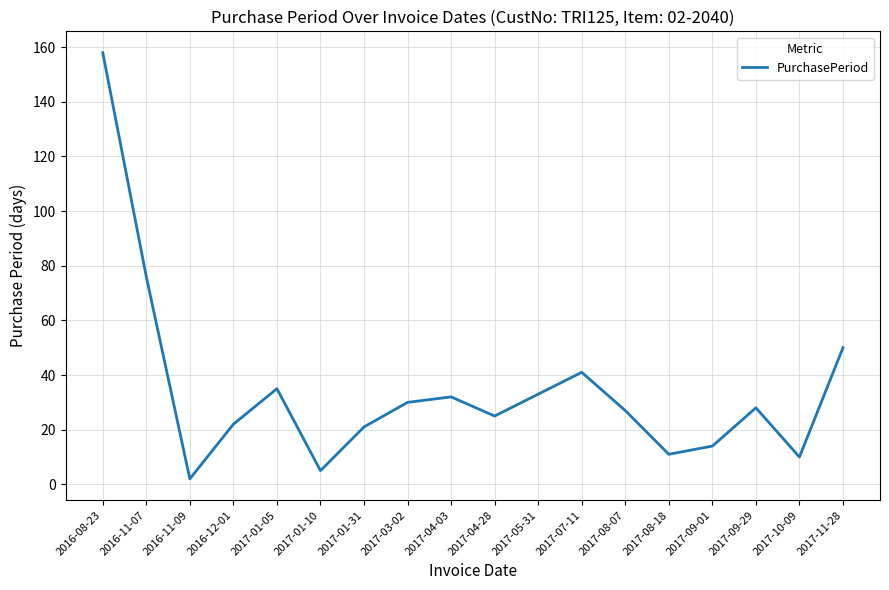

What position from the left is 2017-11-28?

18